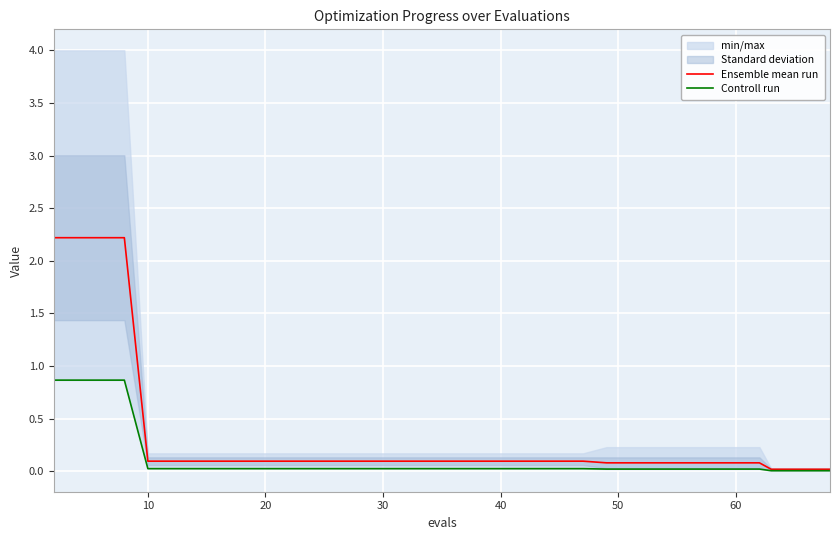

What is the maximum value shown in the chart?

2.2